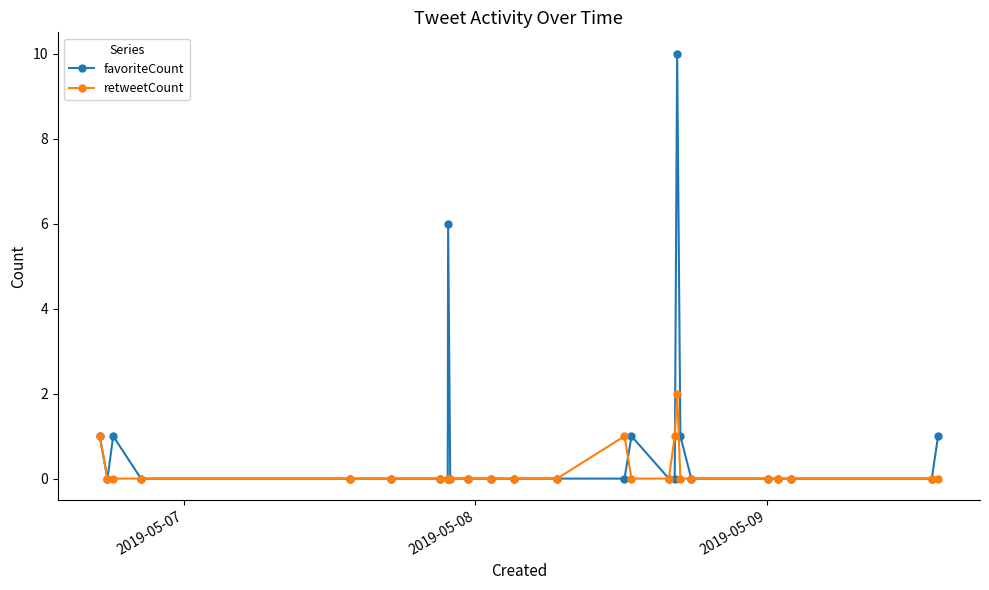

Rank the series by their maximum value, from lowest to highest.

retweetCount, favoriteCount